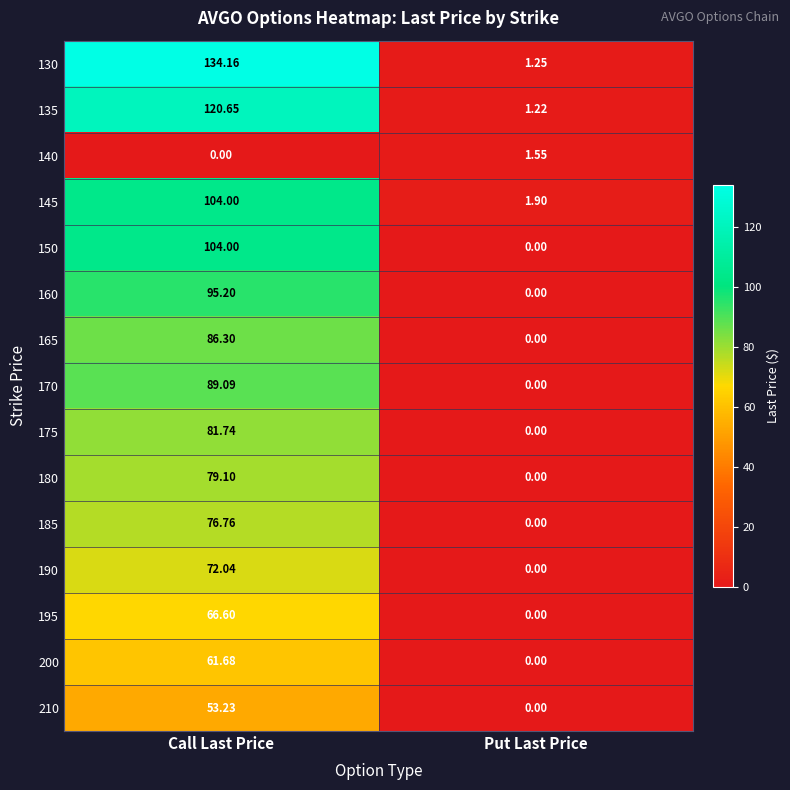

At which category is the sum across all series the highest?

Call Last Price